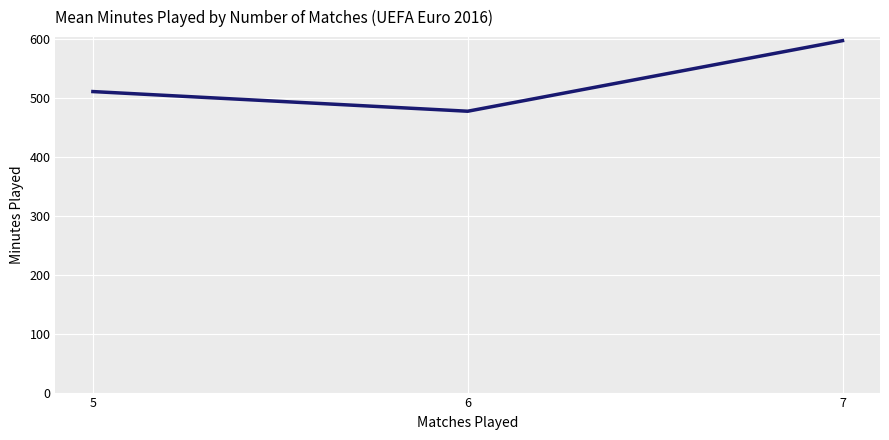

List the labels in order of value, smallest first.

6, 5, 7